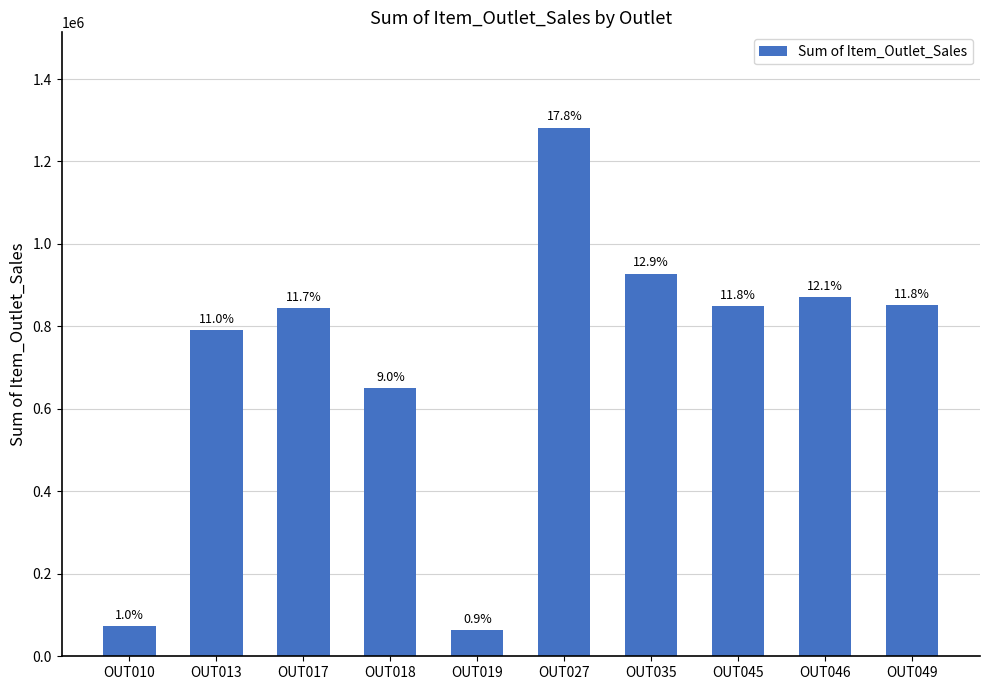

Does the chart contain any negative values?

No